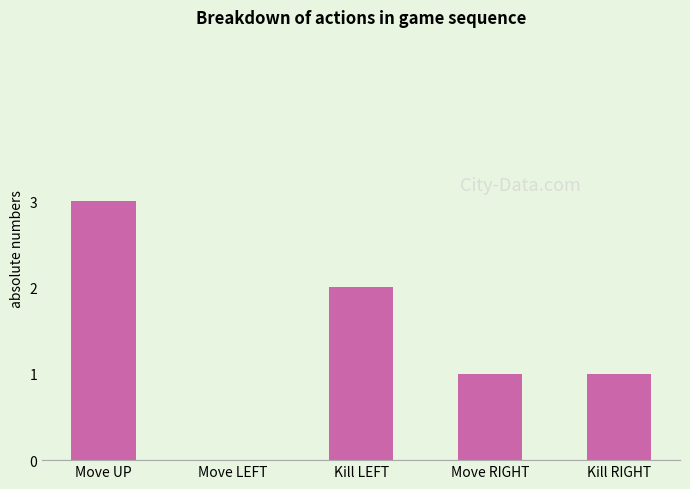

Which category has the highest value across all series?

Move UP